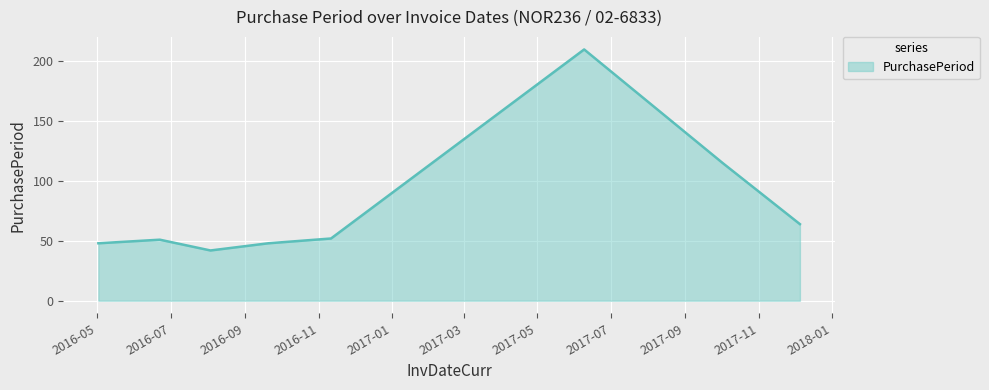

What is the average value?

79